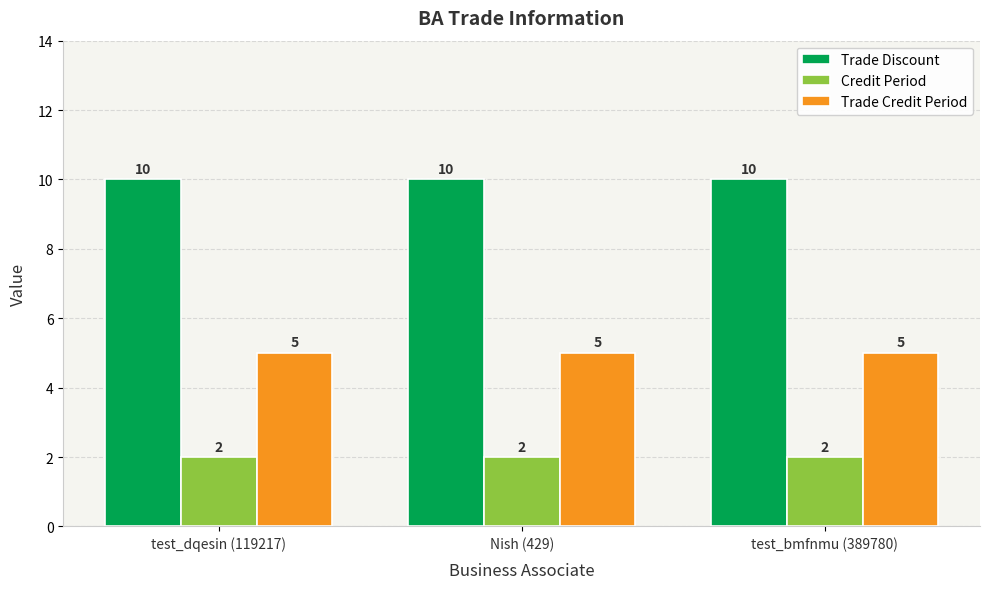

What is the spread (max minus min) of values at test_bmfnmu (389780)?

8